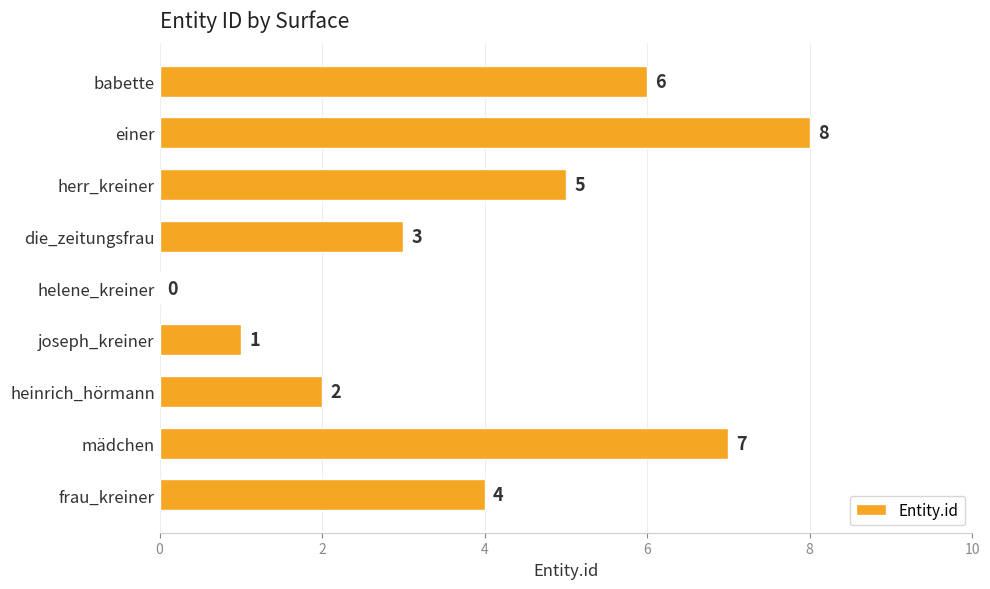

What is the greatest value displayed?

8